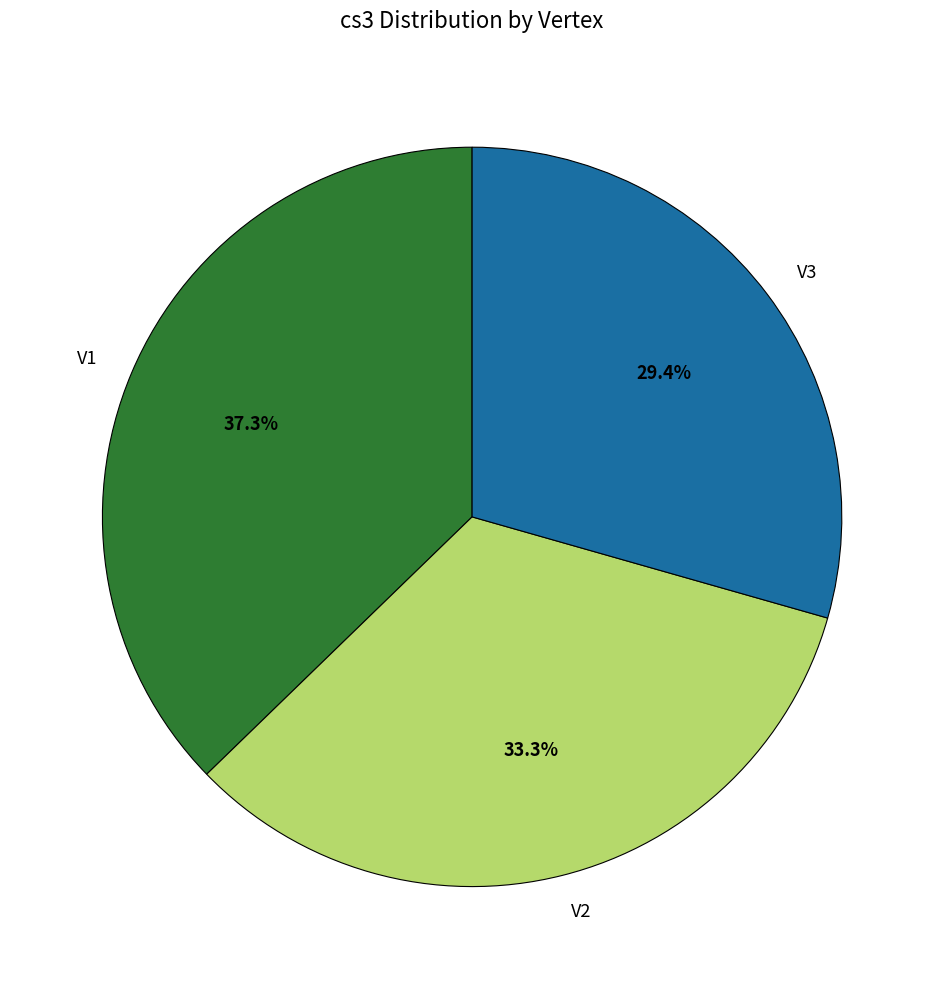

Does any single category account for the majority?

No